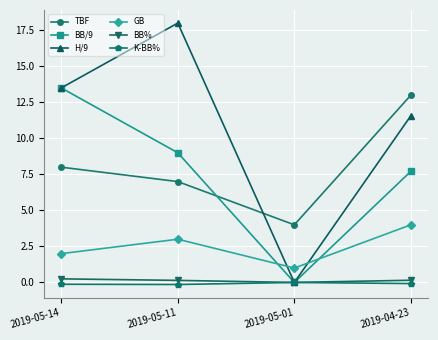

What is the difference between the highest and lowest values at 2019-05-01?

4.0